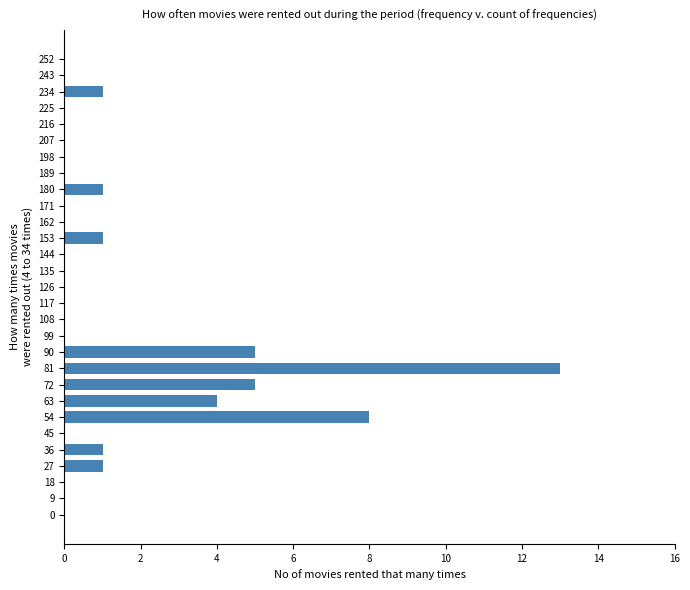

What is the sum of the values at 108 and 81?

13